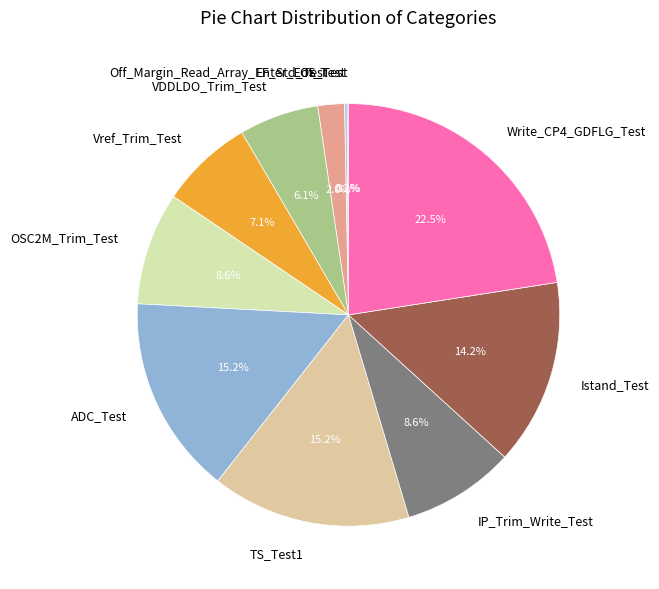

What percentage is NOT represented by OSC2M_Trim_Test?

91.4%